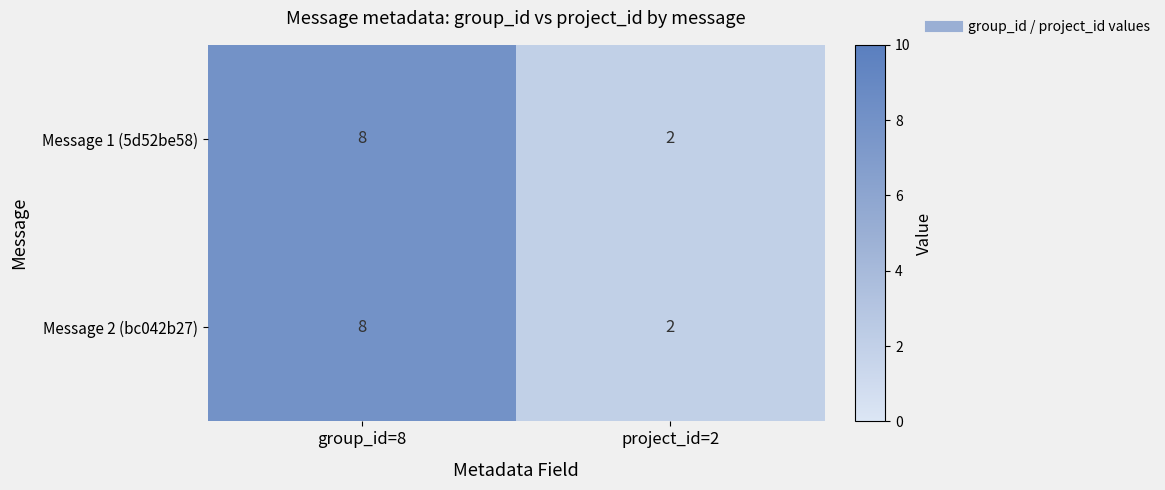

What is the total value across all series at group_id=8?

16